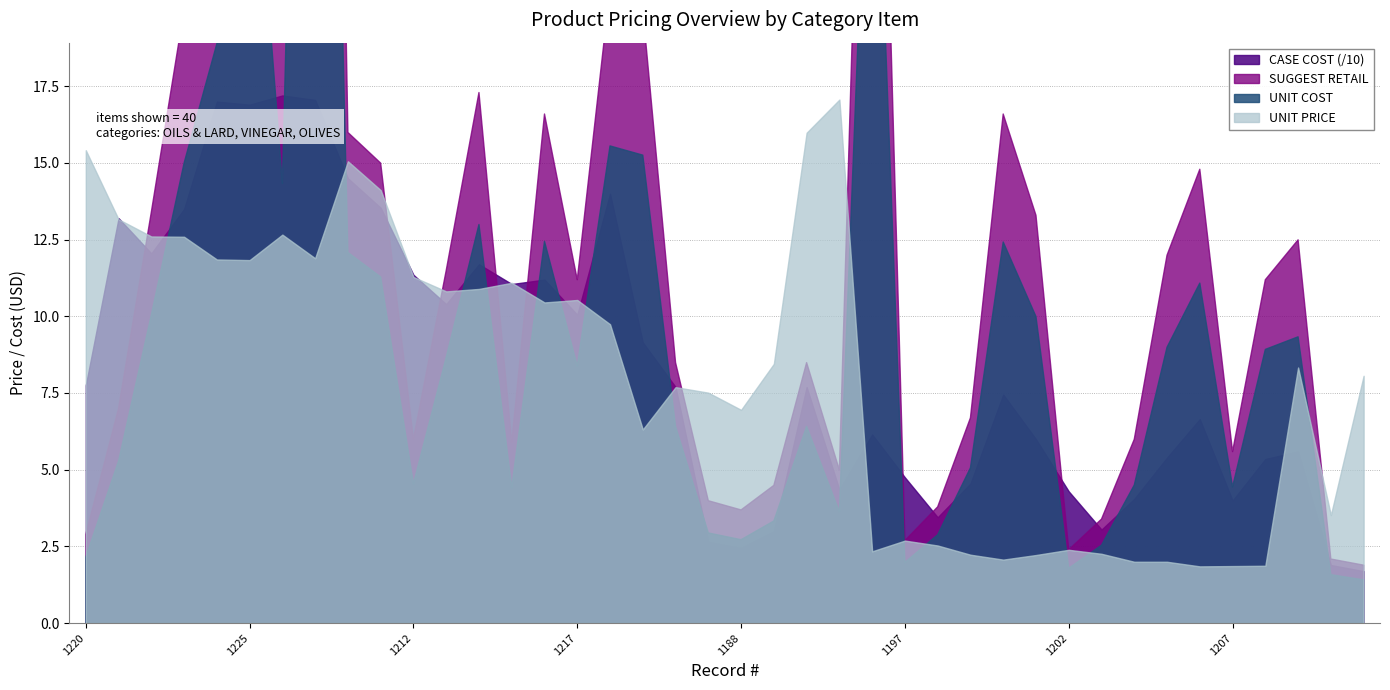

At which category is the sum across all series the highest?

1227